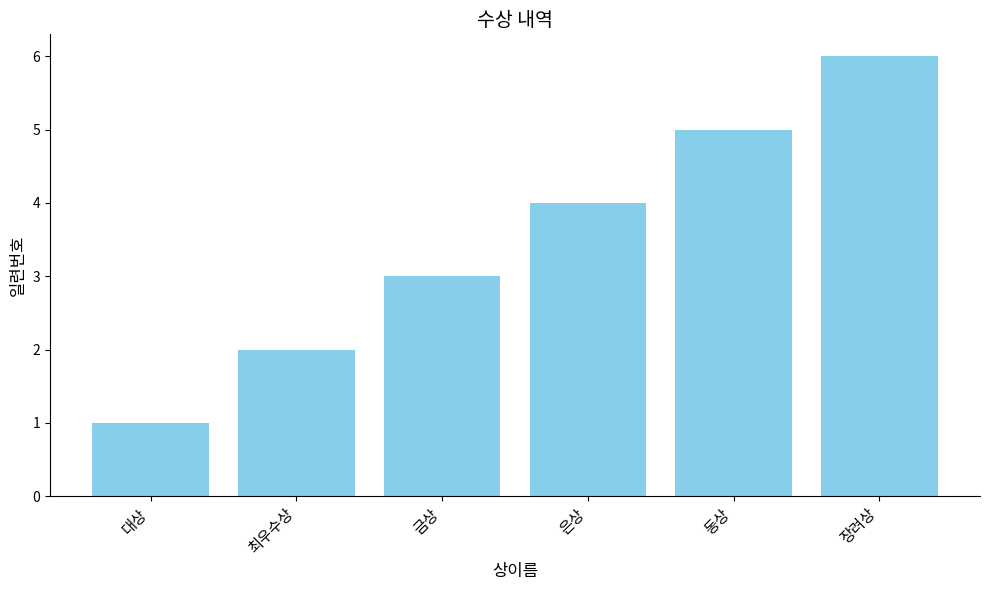

What is the sum of the values at 최우수상 and 동상?

7